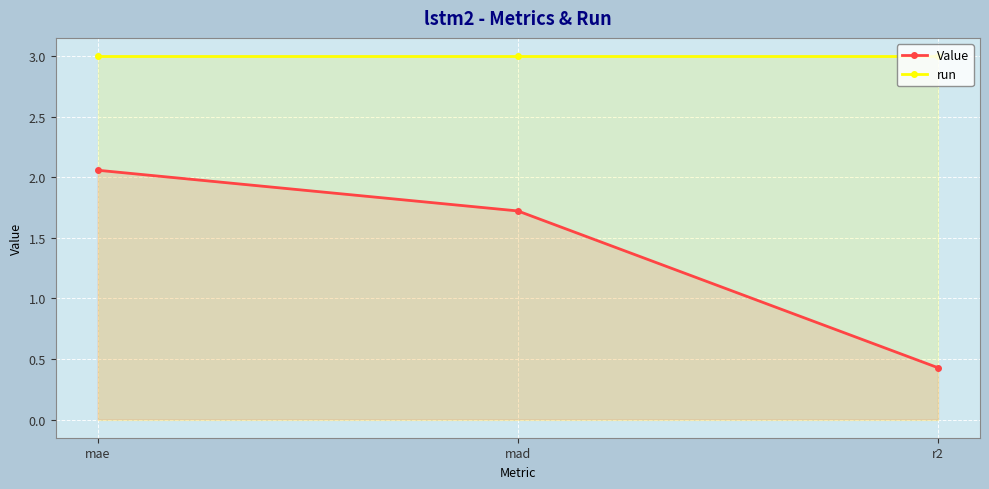

Reading left to right, transcribe all the data shown in this chart.

Value: mae=2.1	mad=1.7	r2=0.4
run: mae=3.0	mad=3.0	r2=3.0